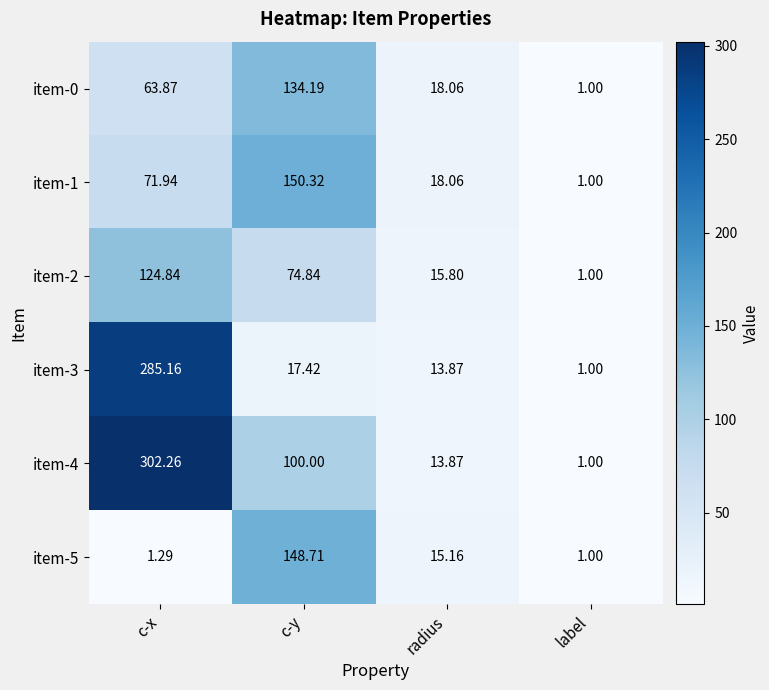

Which label corresponds to the largest value in the chart?

c-x